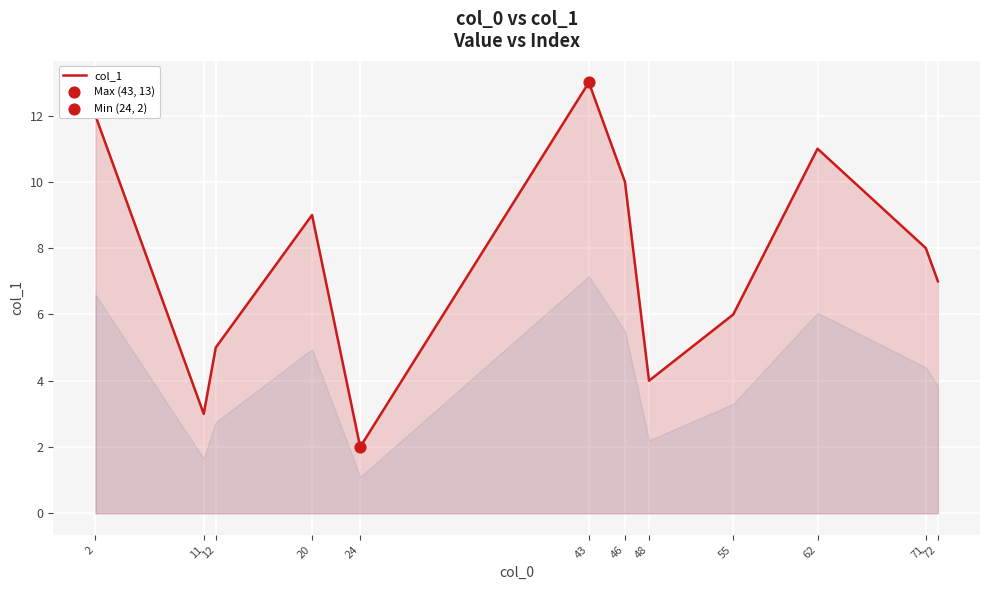

What is the change in value from 20 to 62?

+2